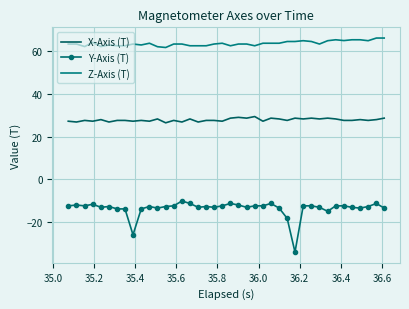

What is the highest value of the X-Axis (T) series?

29.4